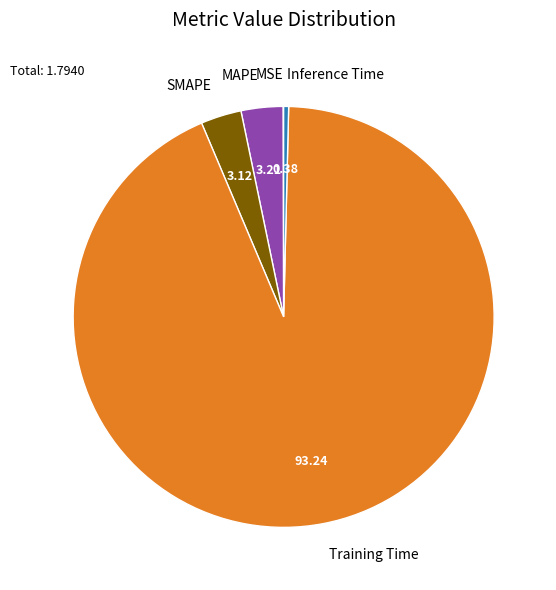

Which category has the biggest portion of the pie?

Training Time